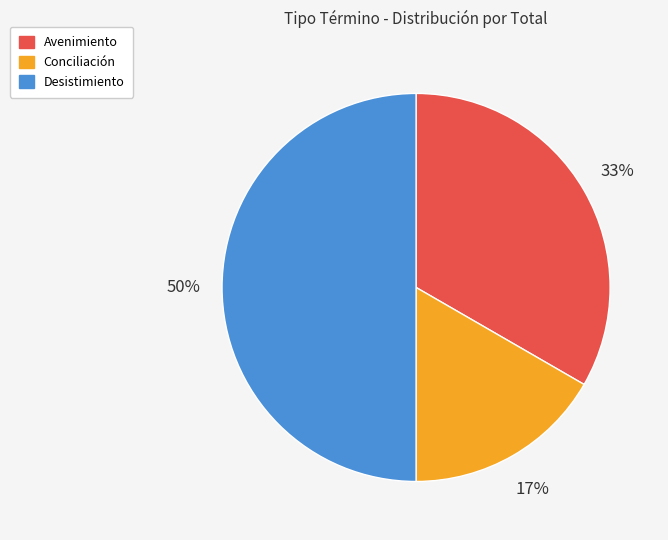

Does Conciliación account for over 50% of the chart?

No